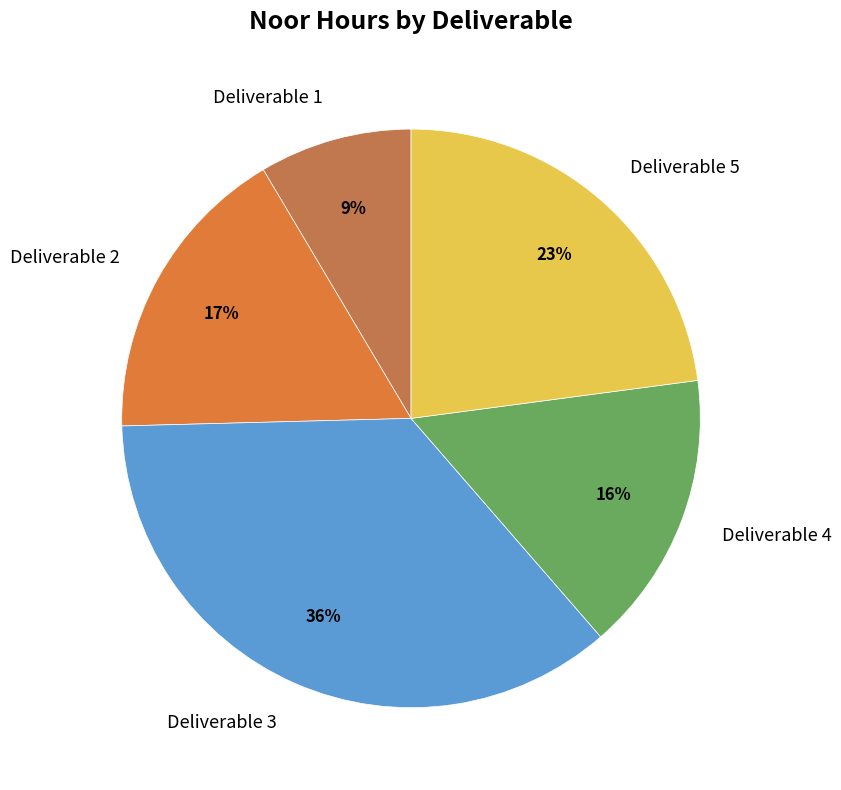

Do Deliverable 3 and Deliverable 4 together represent more than half of the pie?

Yes